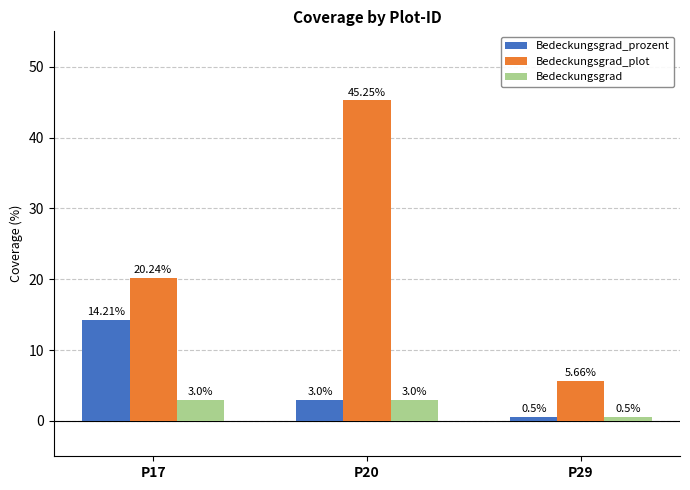

Which category has the highest value in the Bedeckungsgrad_prozent series?

P17